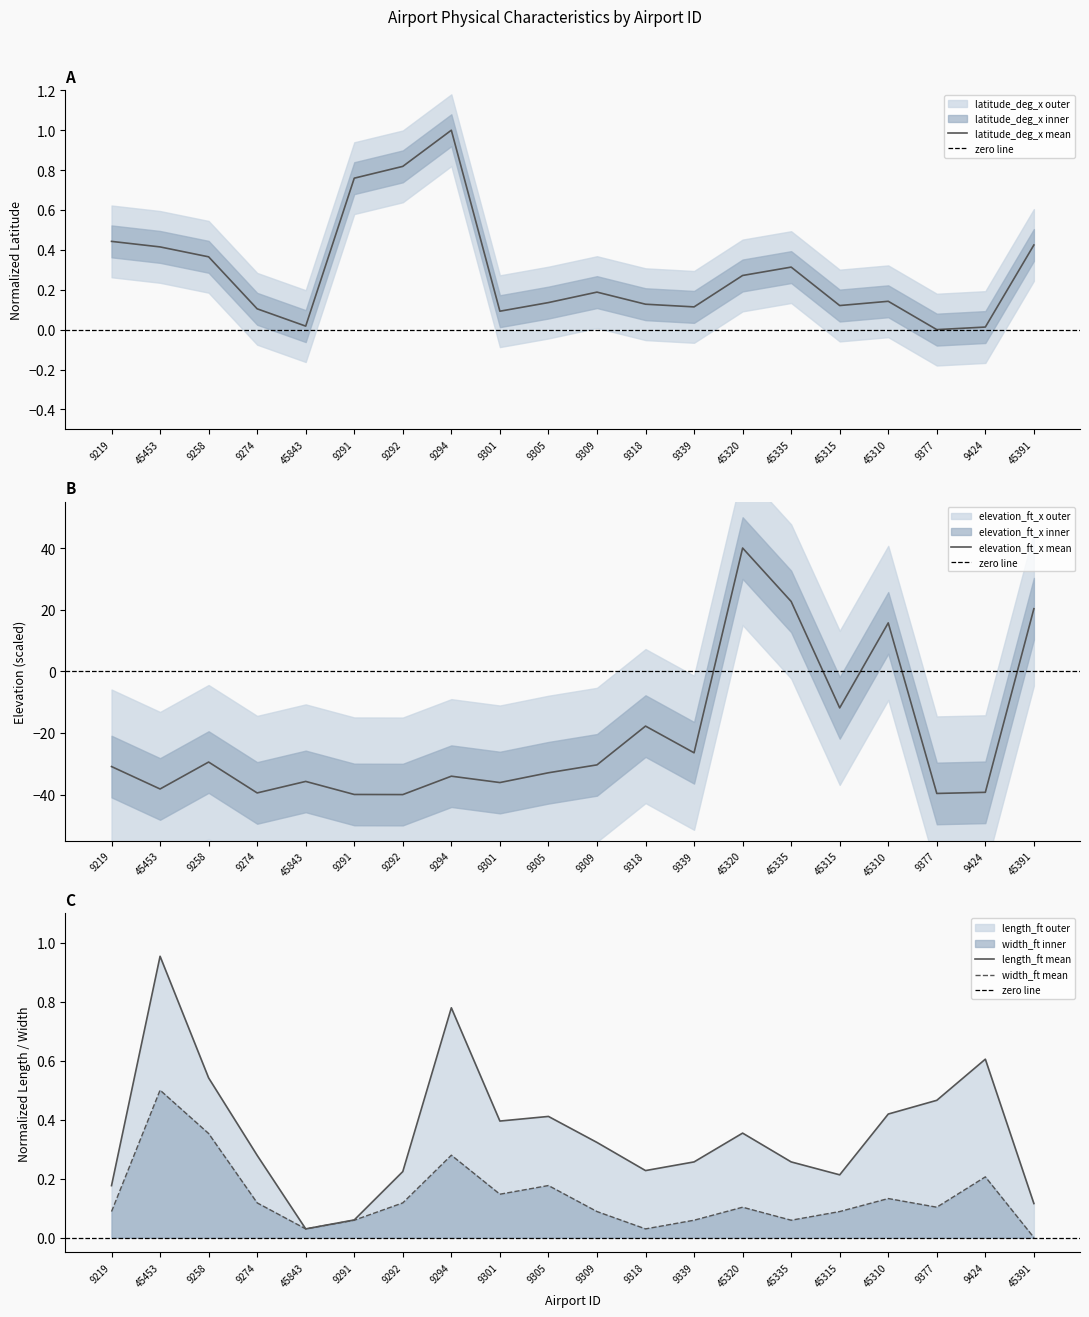

At which category is the sum across all series the highest?

45320